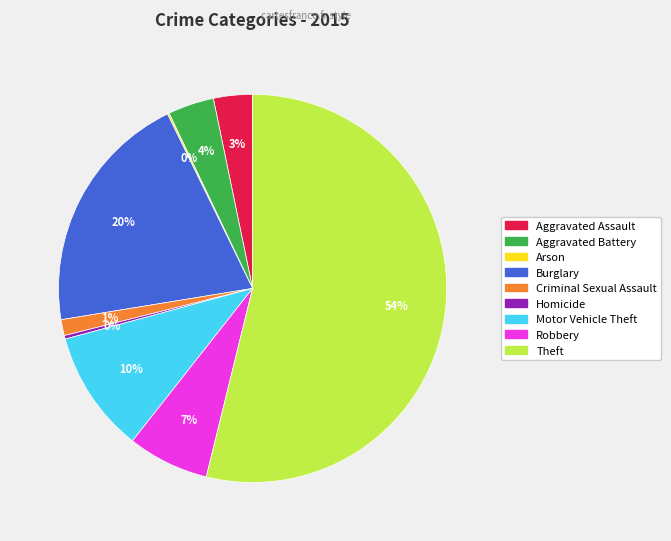

To the nearest percent, what portion does Aggravated Assault represent?

3%